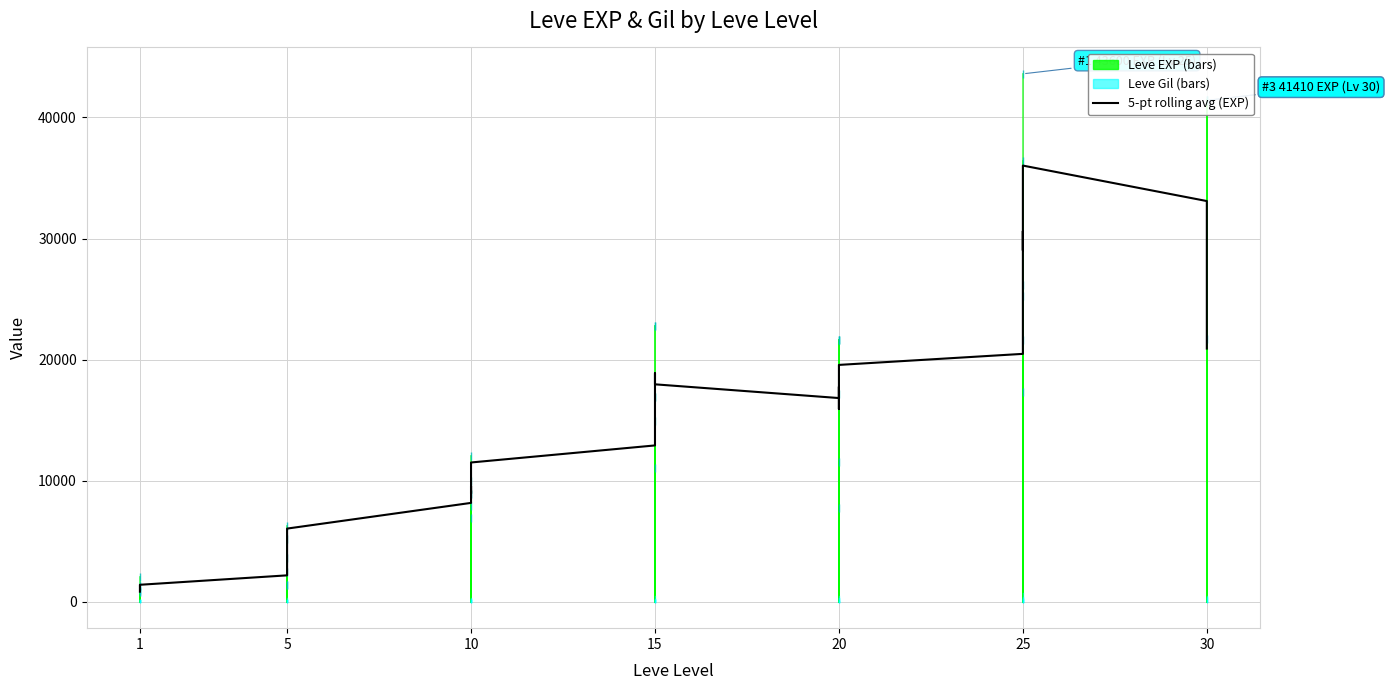

Reading left to right, transcribe all the data shown in this chart.

834	1100	1260	1296	1386	1404	2182	2306	2830	3588	5302	6044	8166	9022	9552	8930	9352	11504	12912	15684	17692	18868	18630	17958	16824	17760	15918	15918	18656	19562	20474	26210	30610	29022	32974	36024	33094	32656	29194	20912